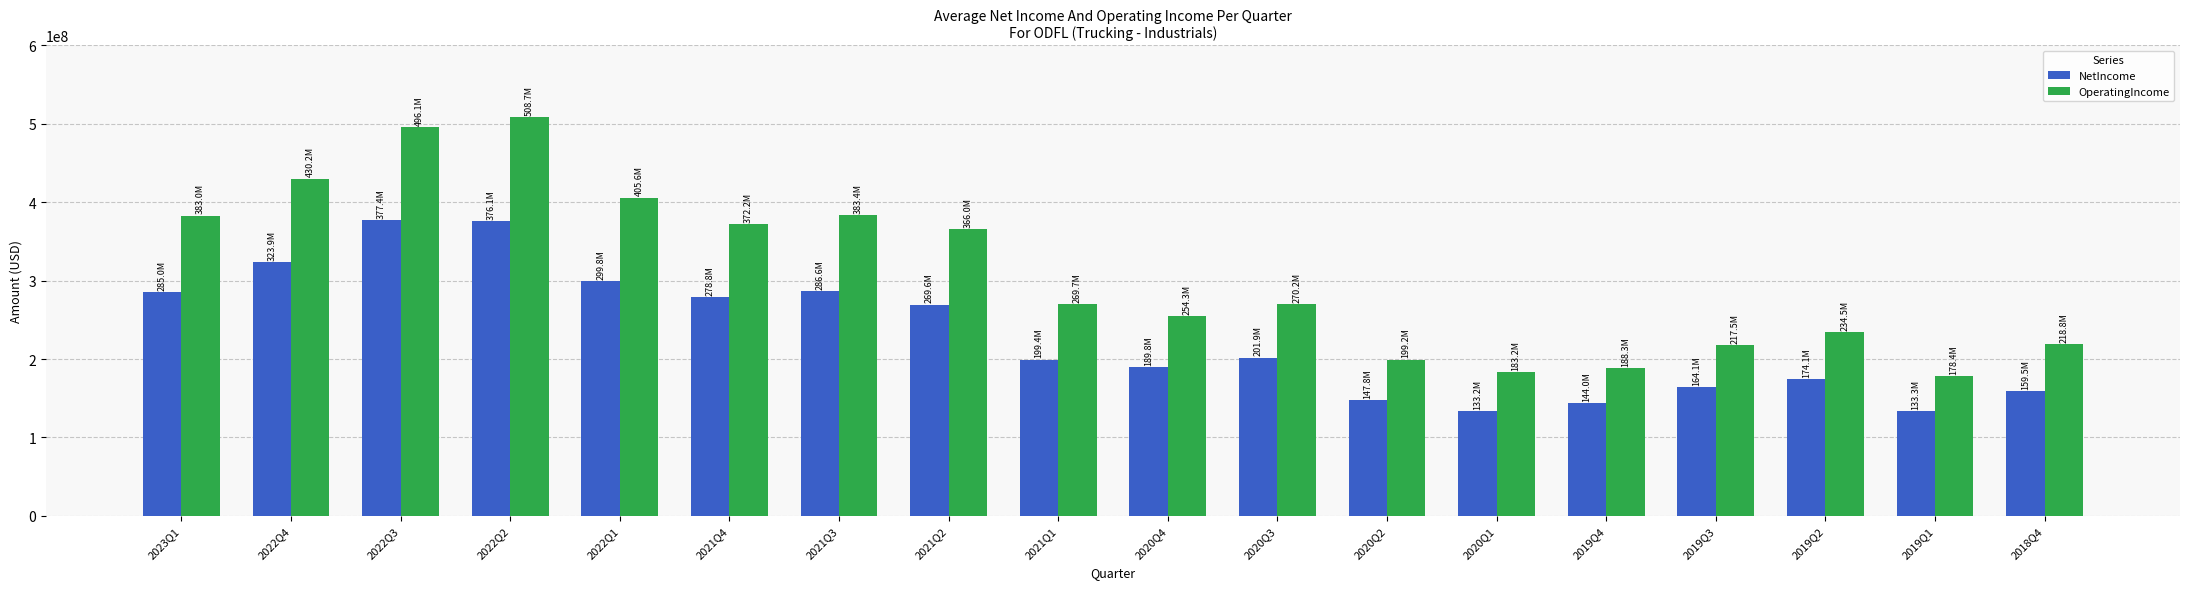

What is the difference between the maximum and second lowest values in the OperatingIncome series?

325535000